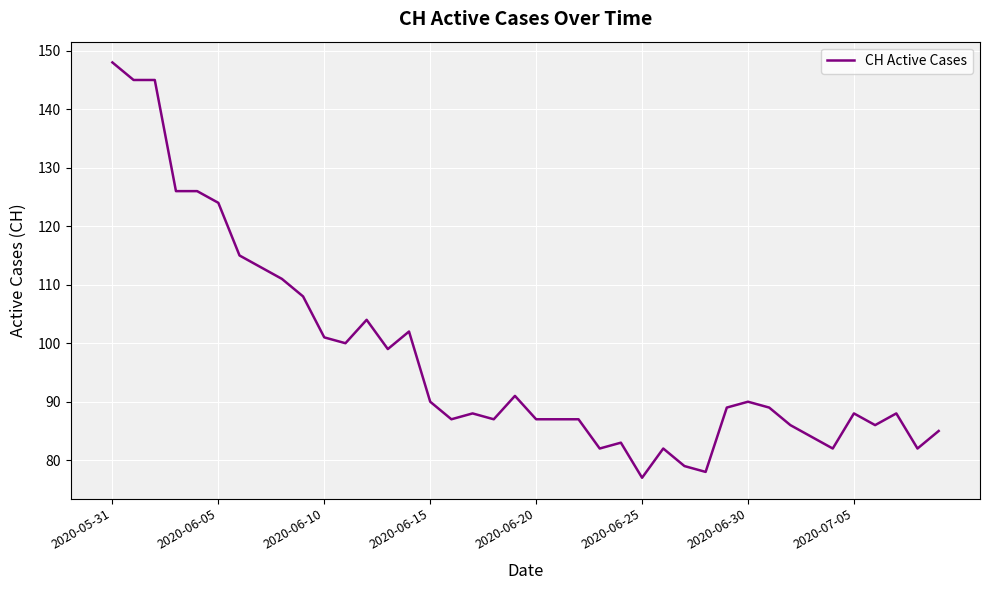

What is the maximum value shown in the chart?

148